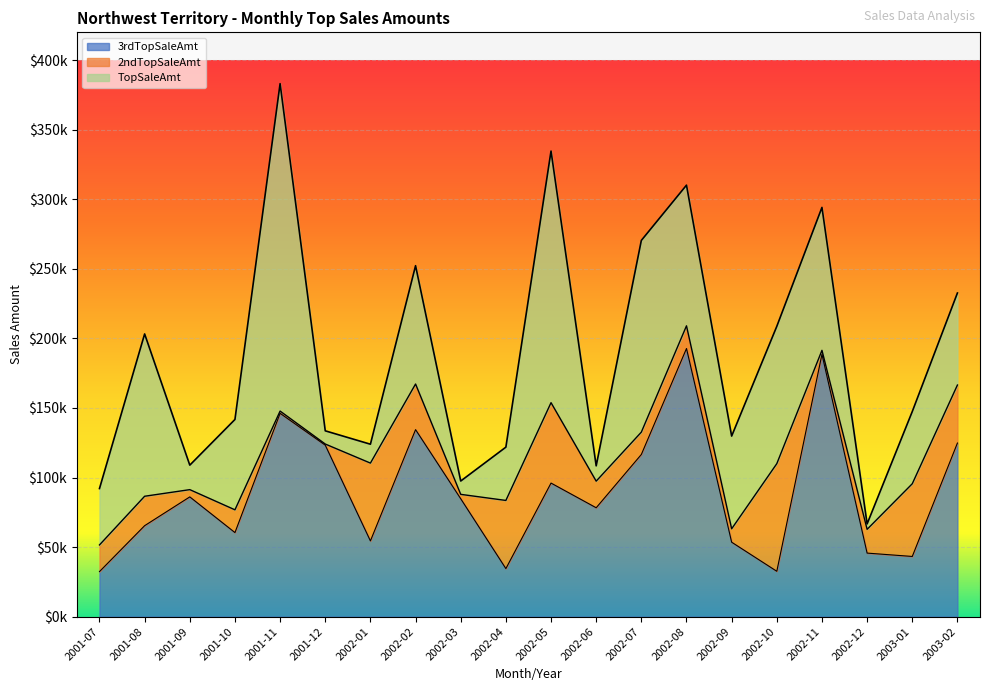

What is the label of the 19th point from the left?

2003-01